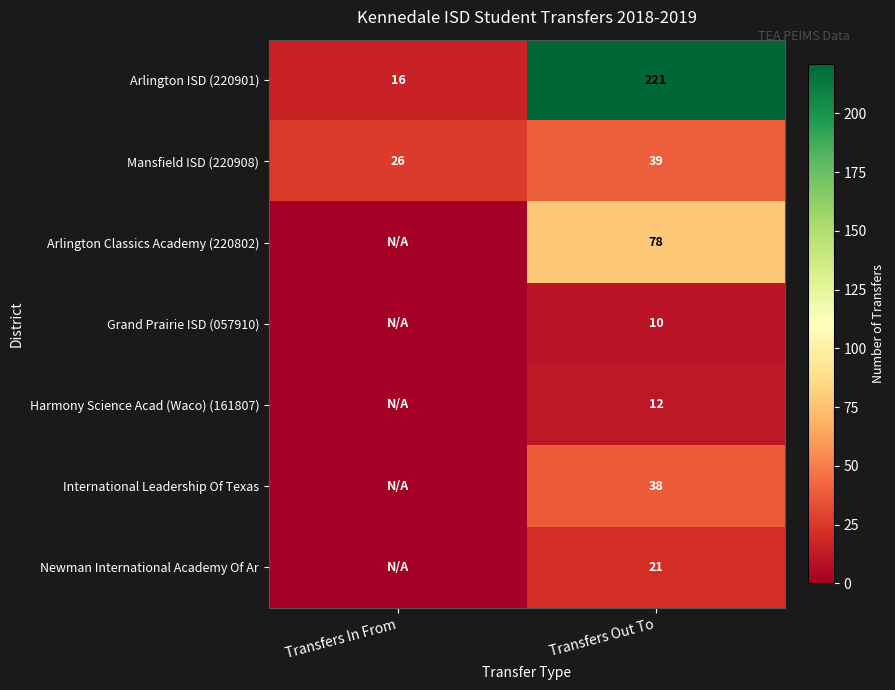

What is the difference between the Mansfield ISD (220908) values at Transfers Out To and Transfers In From?

13